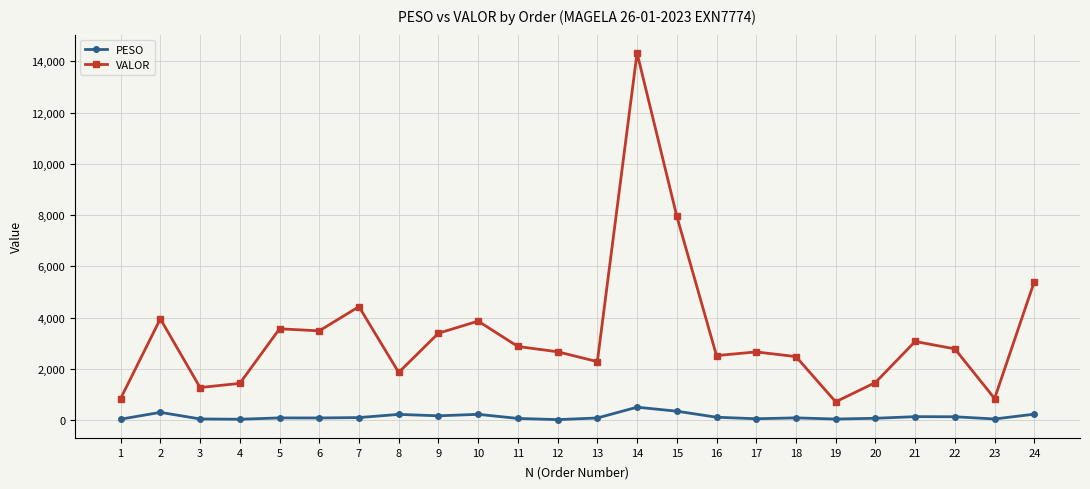

At which label does PESO first exceed 87?

2